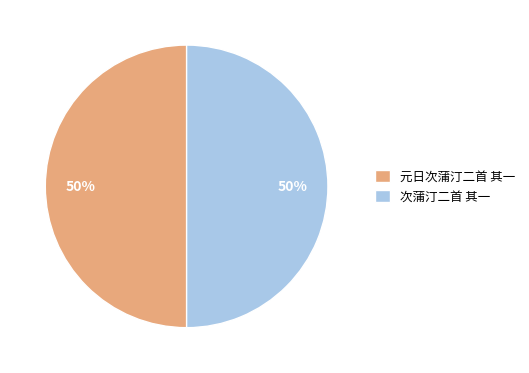

Do 次蒲汀二首 其一 and 元日次蒲汀二首 其一 together represent more than half of the pie?

Yes